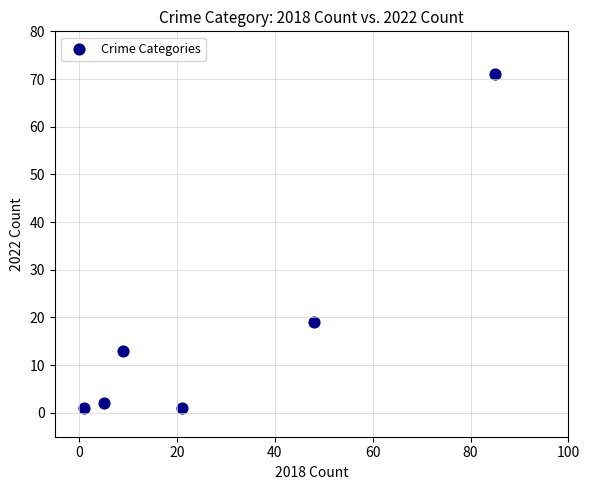

What is the average Y value?

18